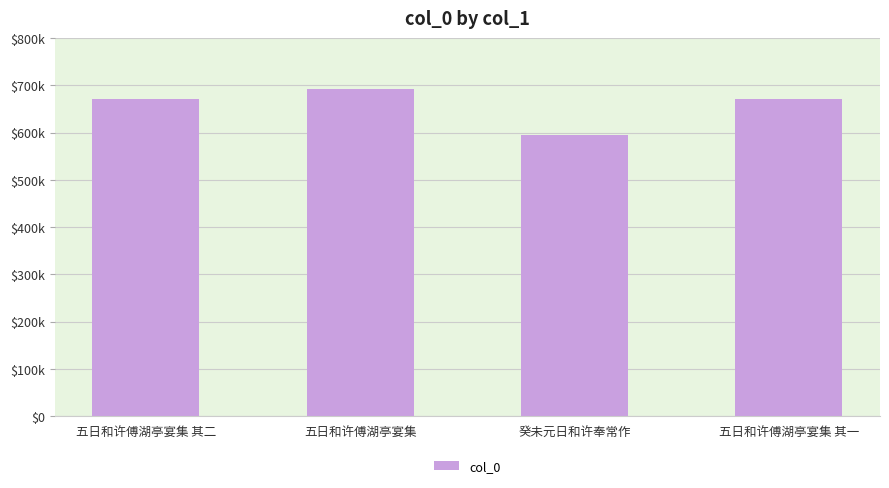

At which category does the chart reach its peak across all series?

五日和许傅湖亭宴集